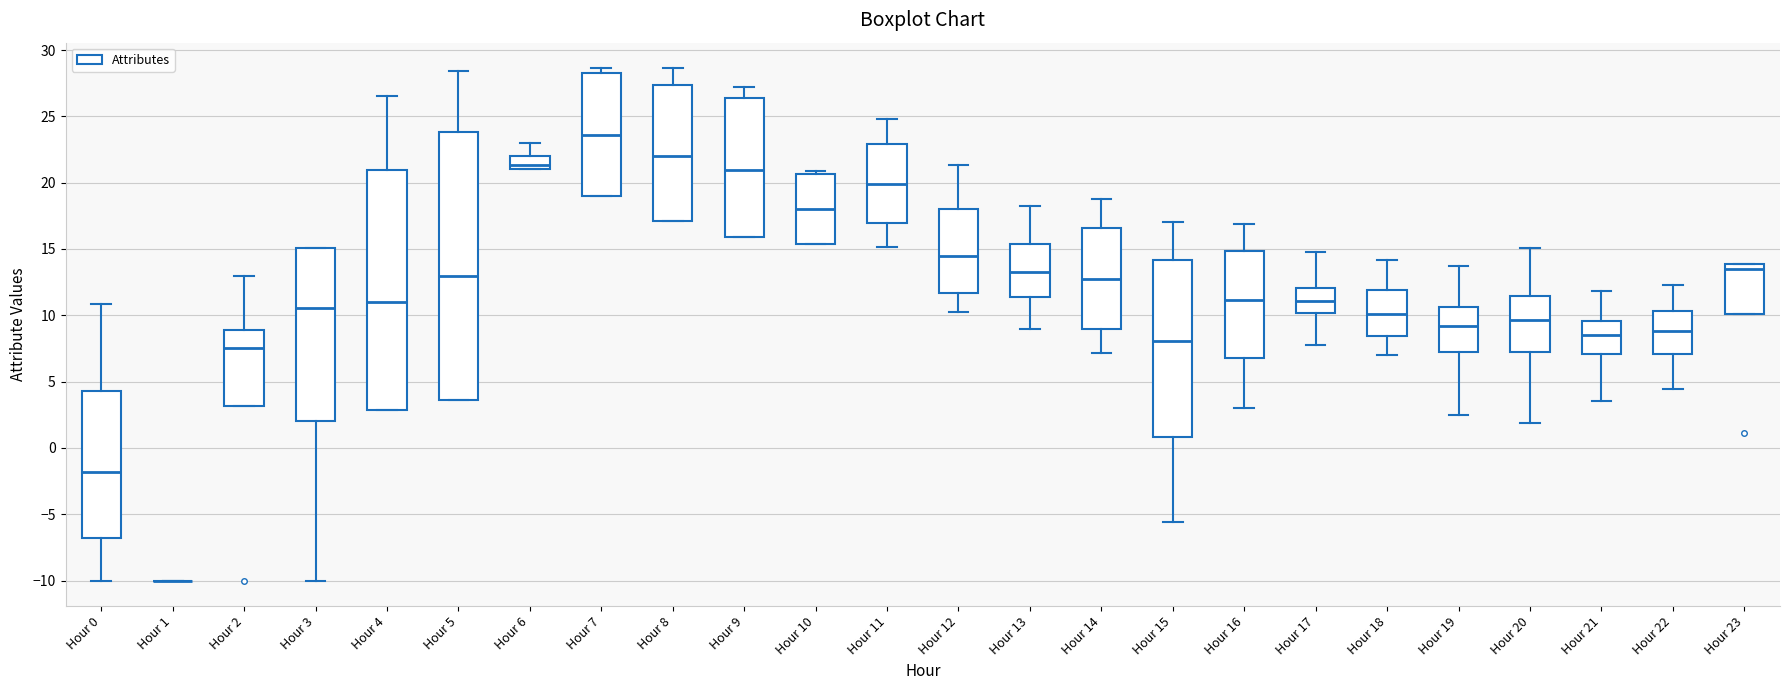

Comparing the boxes themselves (not the whiskers), which one is the tallest?

Hour 5